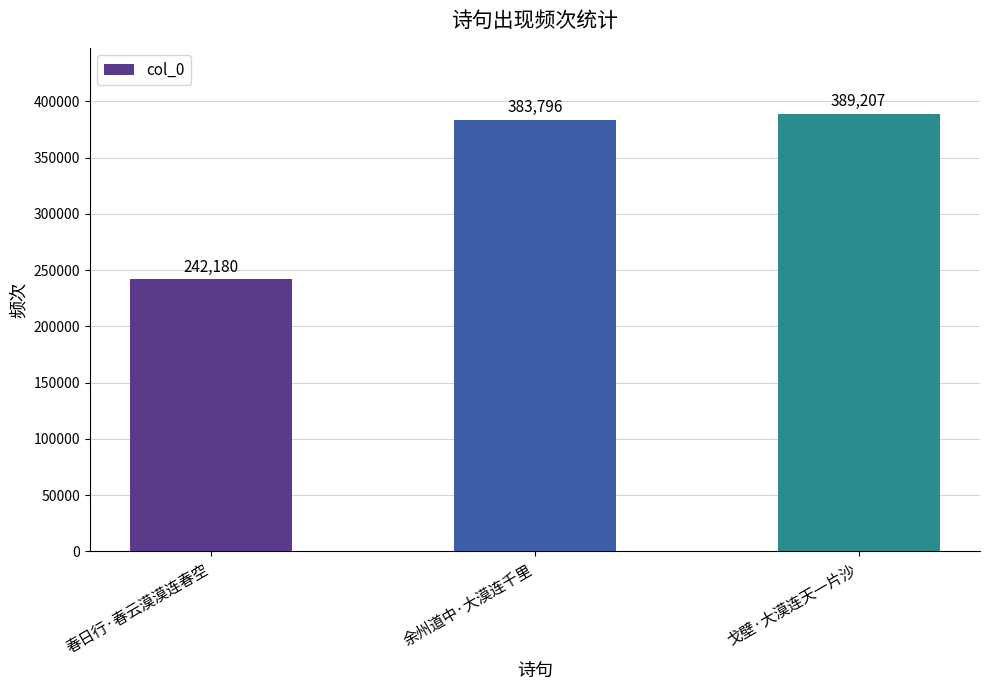

True or false: the data shows 389207 at 戈壁·大漠连天一片沙.

True